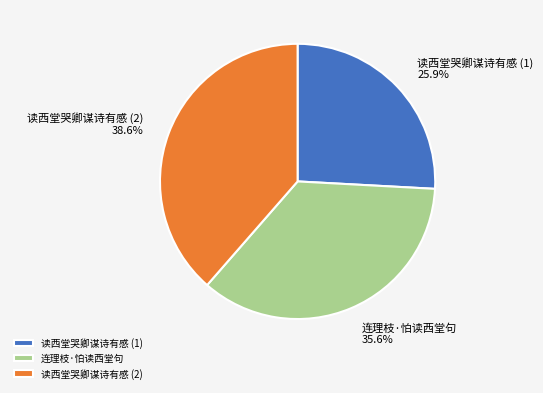

Which category has the smallest portion of the pie?

读西堂哭卿谋诗有感 (1)